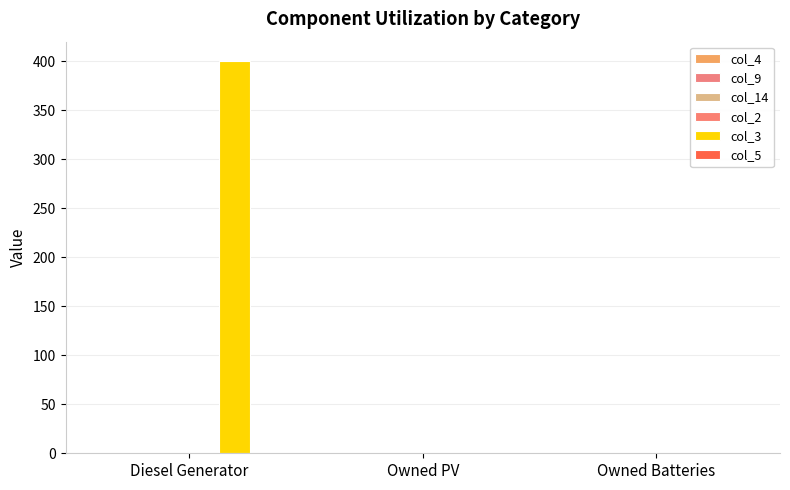

Are the bars horizontal?

No